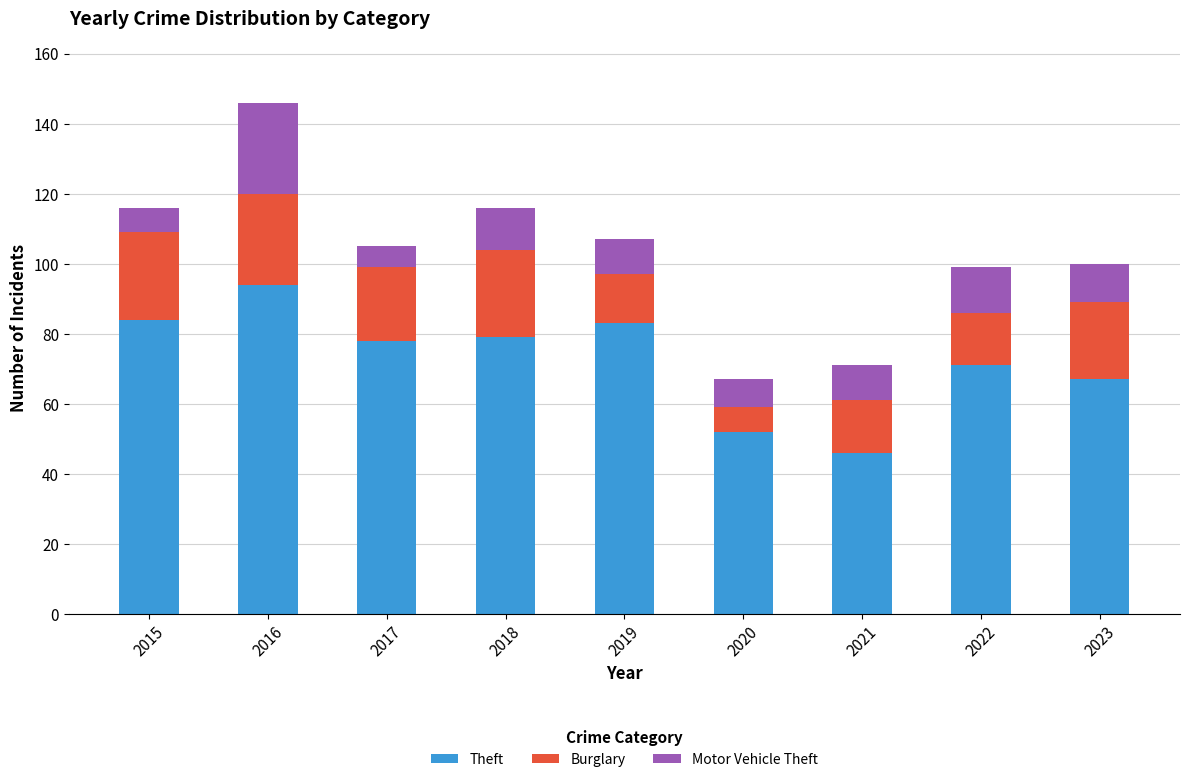

What is the difference between the second highest and second lowest values in the Theft series?

32